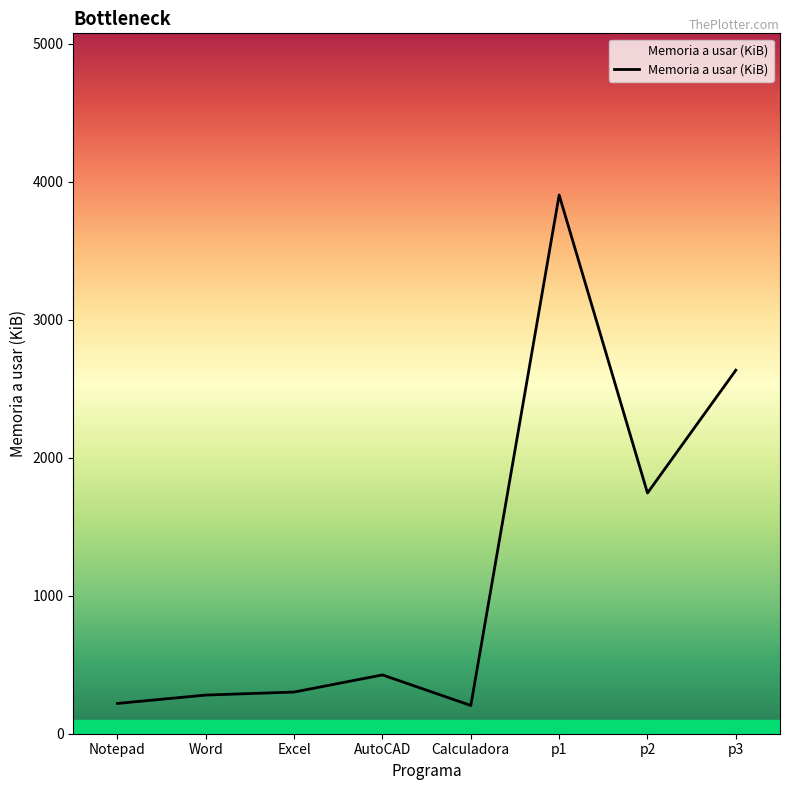

What position from the right is AutoCAD?

5